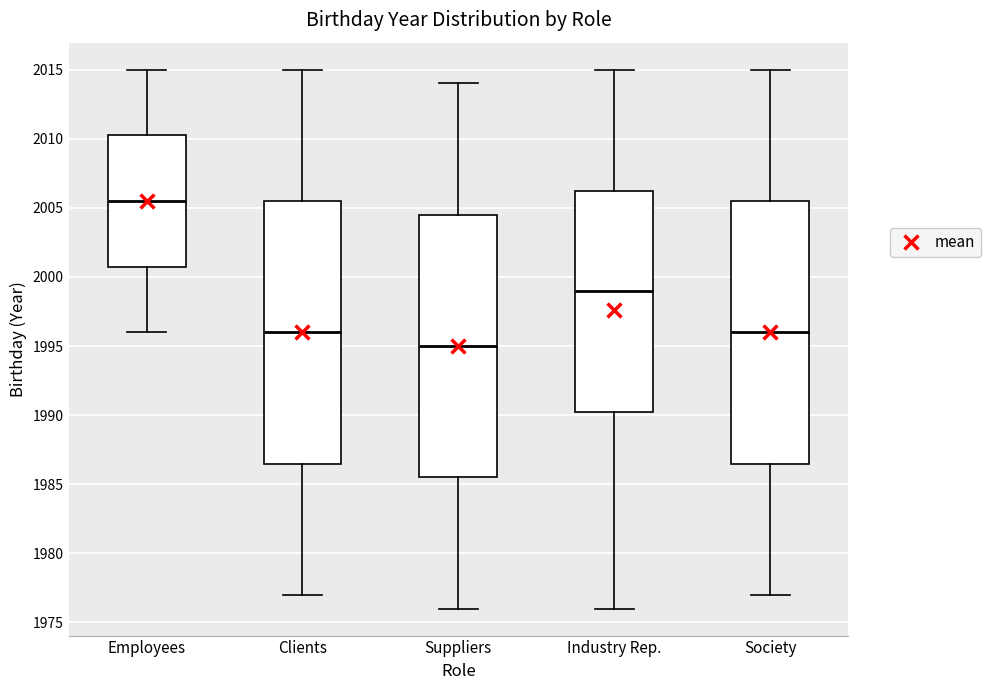

Where does the median line of the box for Suppliers sit on the y-axis? The values are not printed on the chart, so give them approximately, as read against the axis.

1995.0